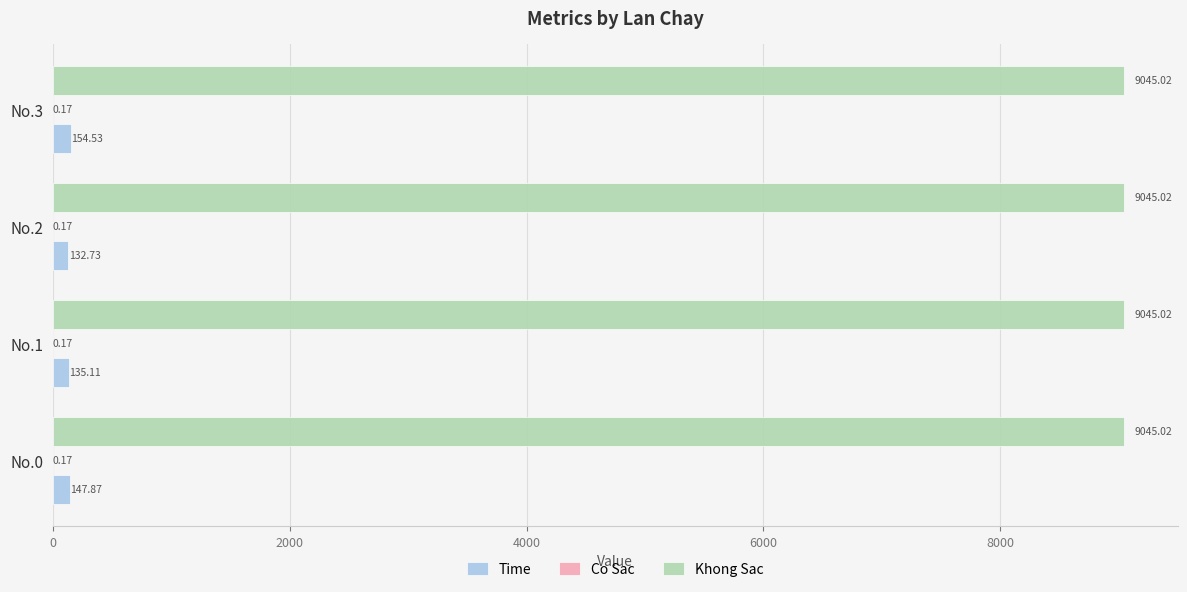

Is the value of Time at No.2 greater than the value of Khong Sac at No.3?

No